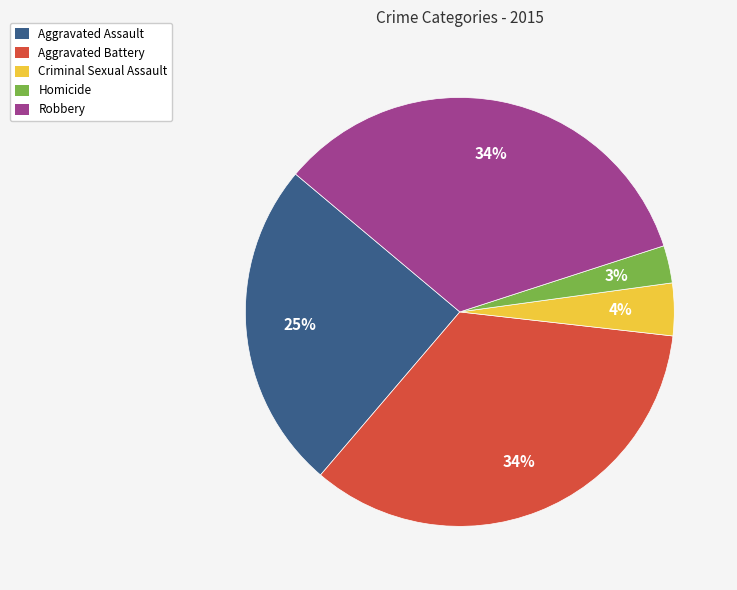

Is there a majority slice in this chart?

No